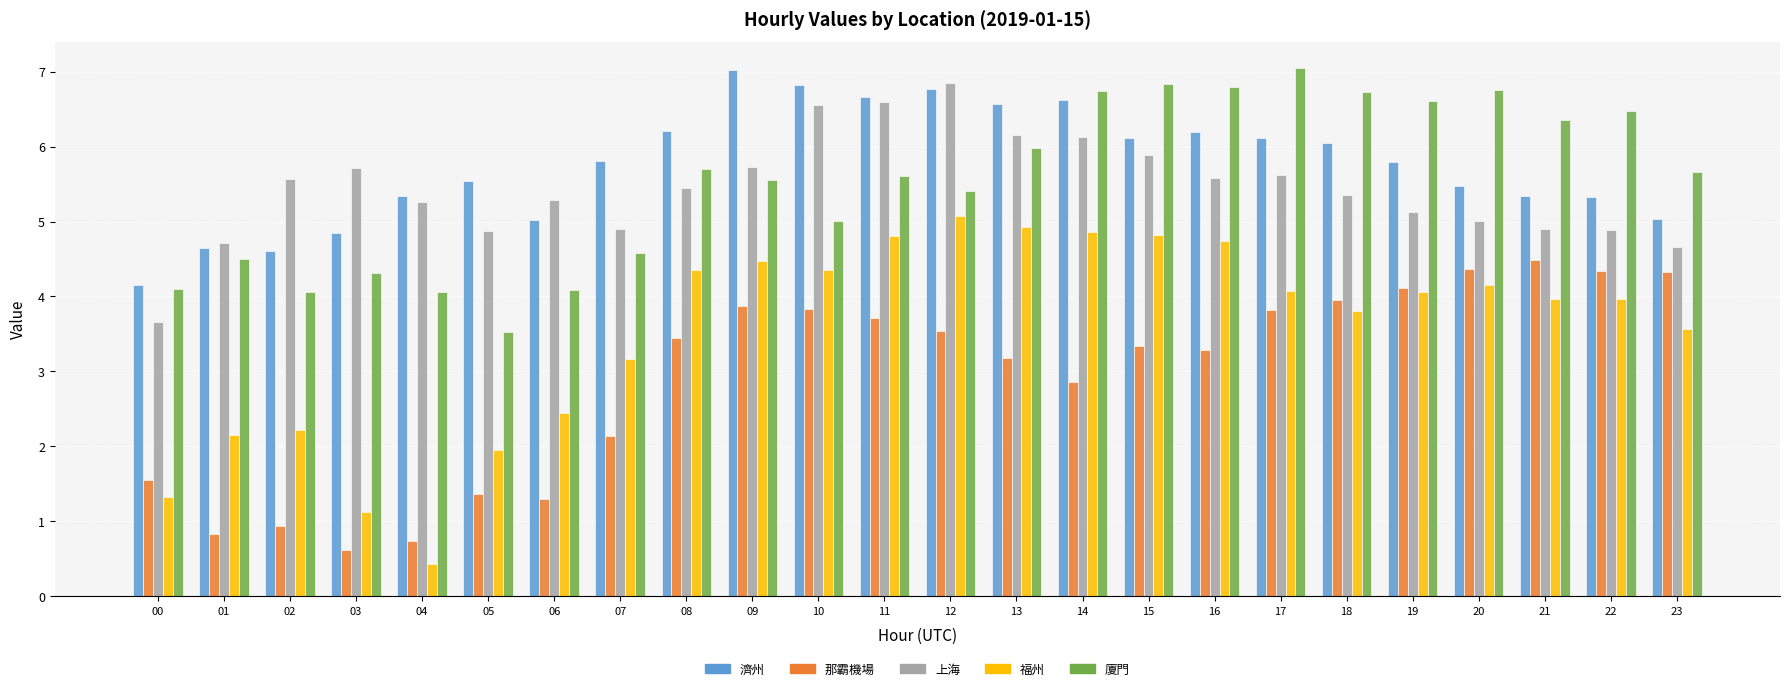

Rank the series at 05 from highest to lowest value.

濟州, 上海, 廈門, 福州, 那霸機場